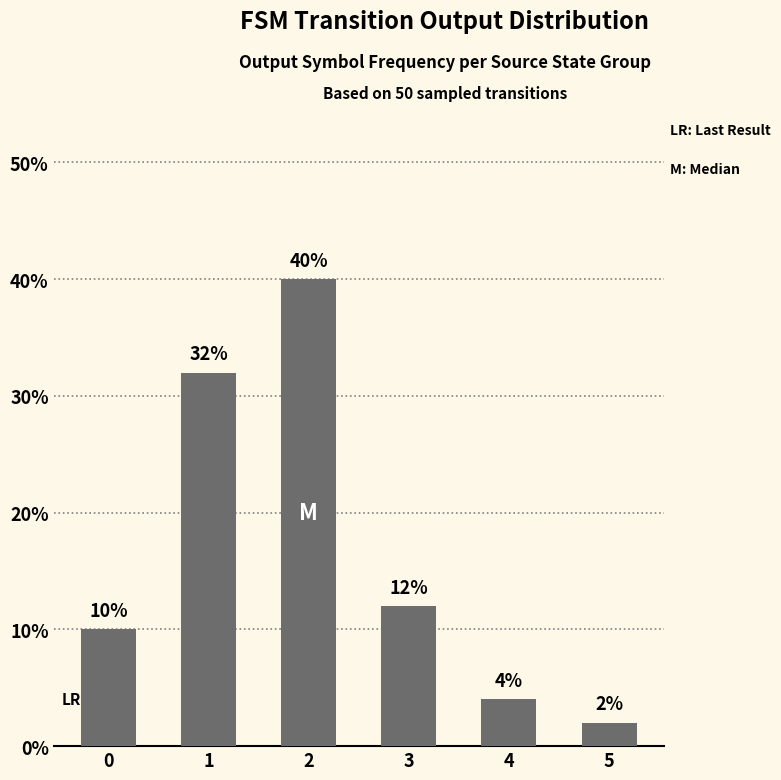

What is the value of the 3rd bar from the left?

40